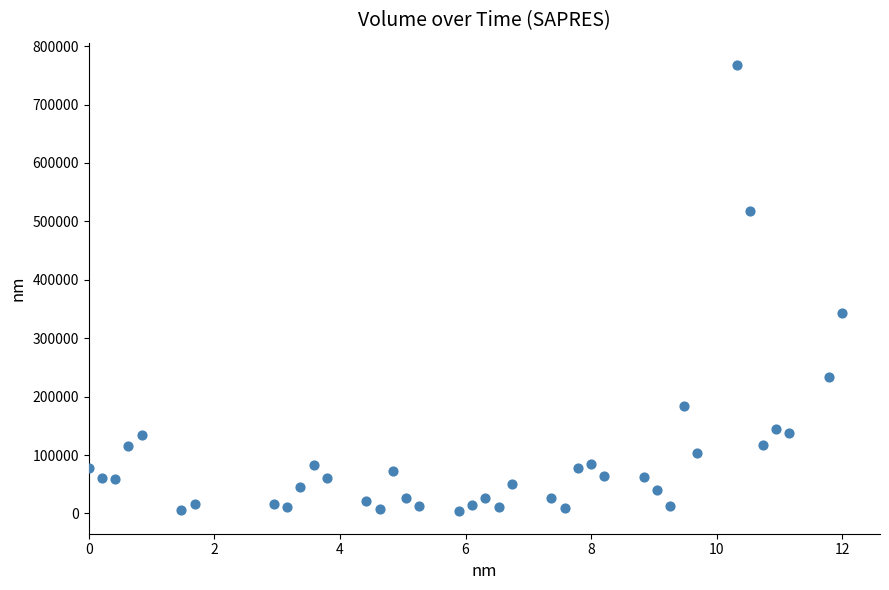

What is the range of Y values (max minus min)?

764300